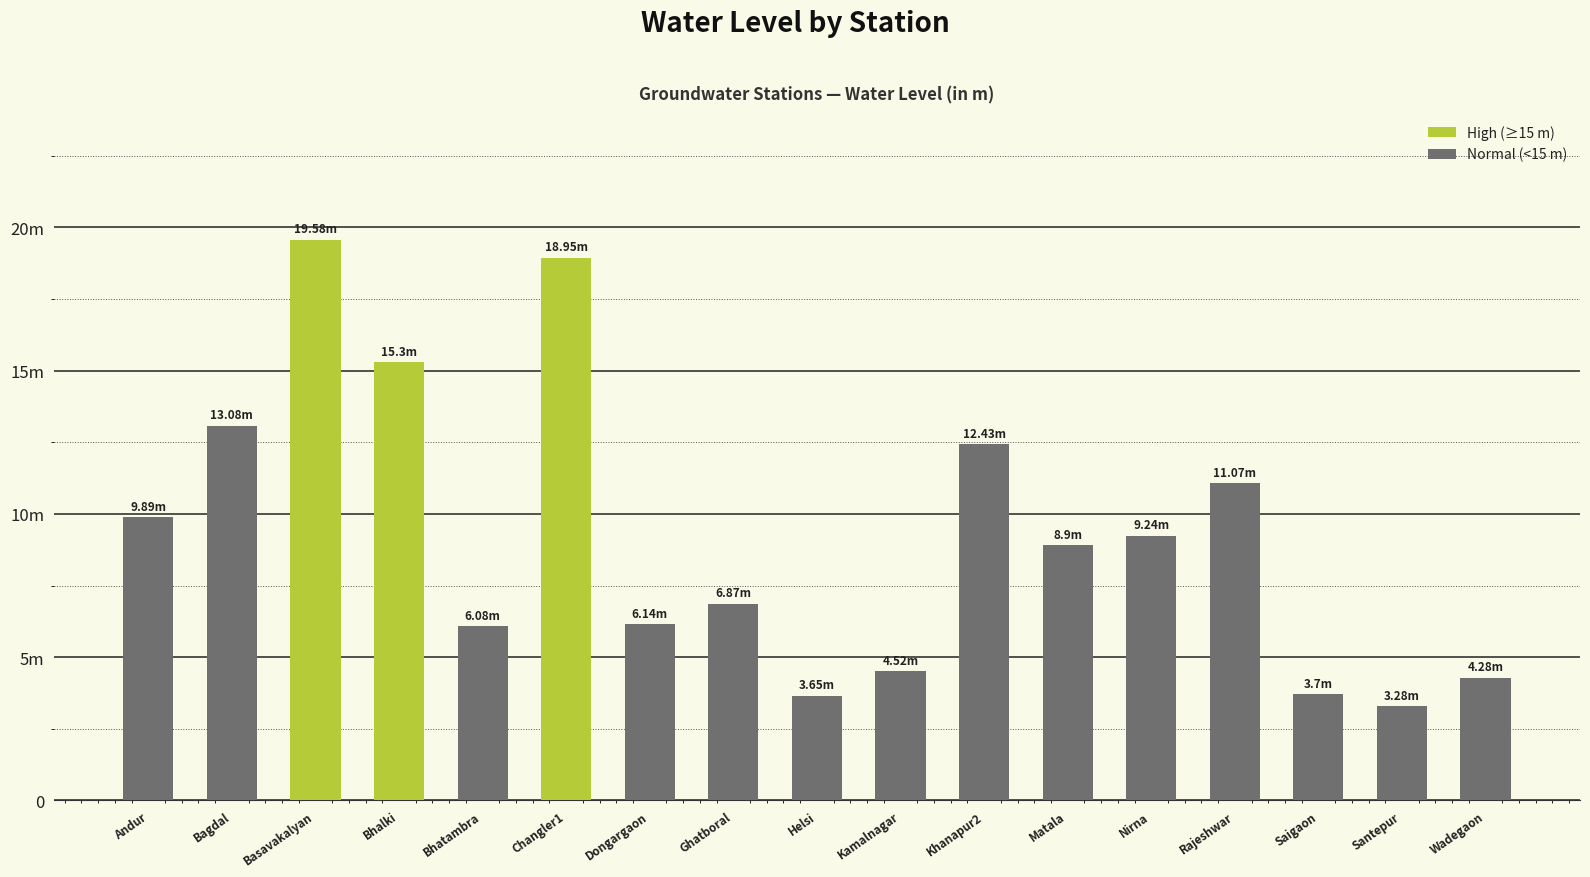

What value does the data have at Bagdal?

13.1